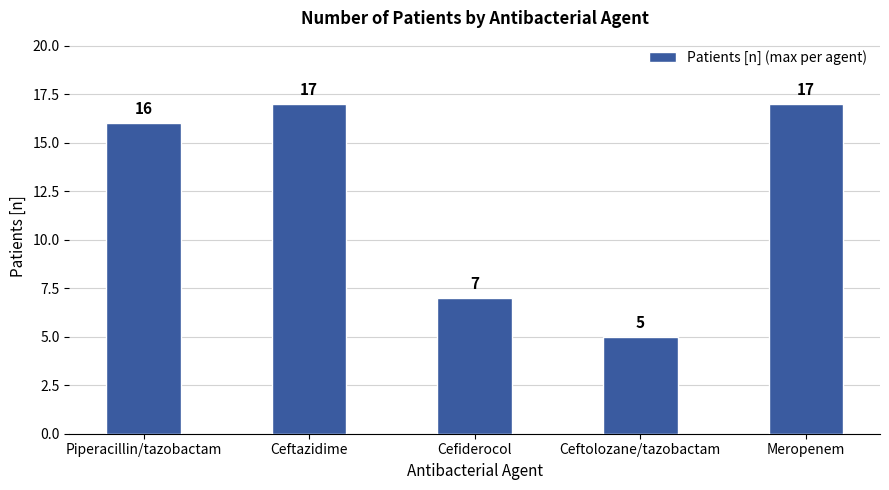

What is the minimum value shown in the chart?

5